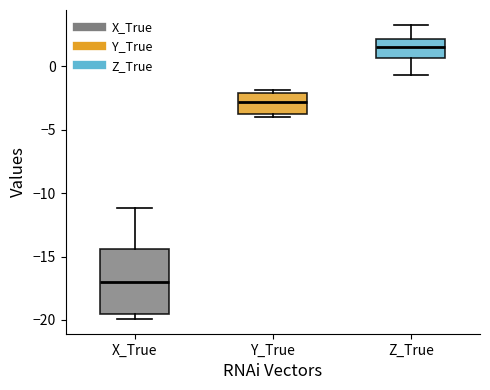

Where does the median line of the box for Y_True sit on the y-axis? The values are not printed on the chart, so give them approximately, as read against the axis.

-3.0